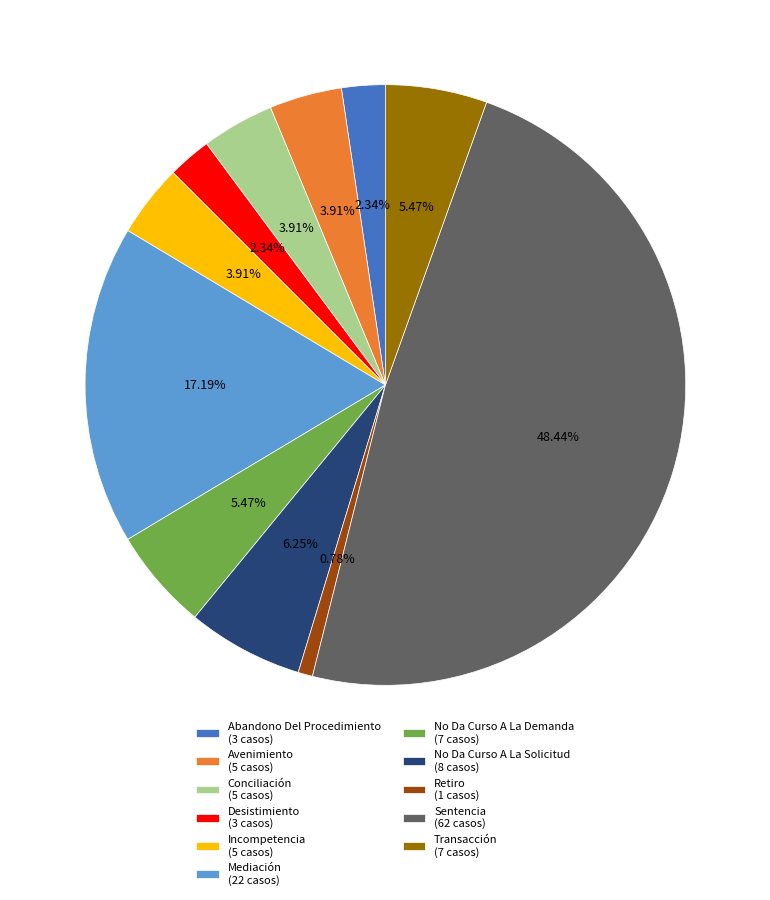

Is it true that No Da Curso A La Demanda is 1% of the pie?

False